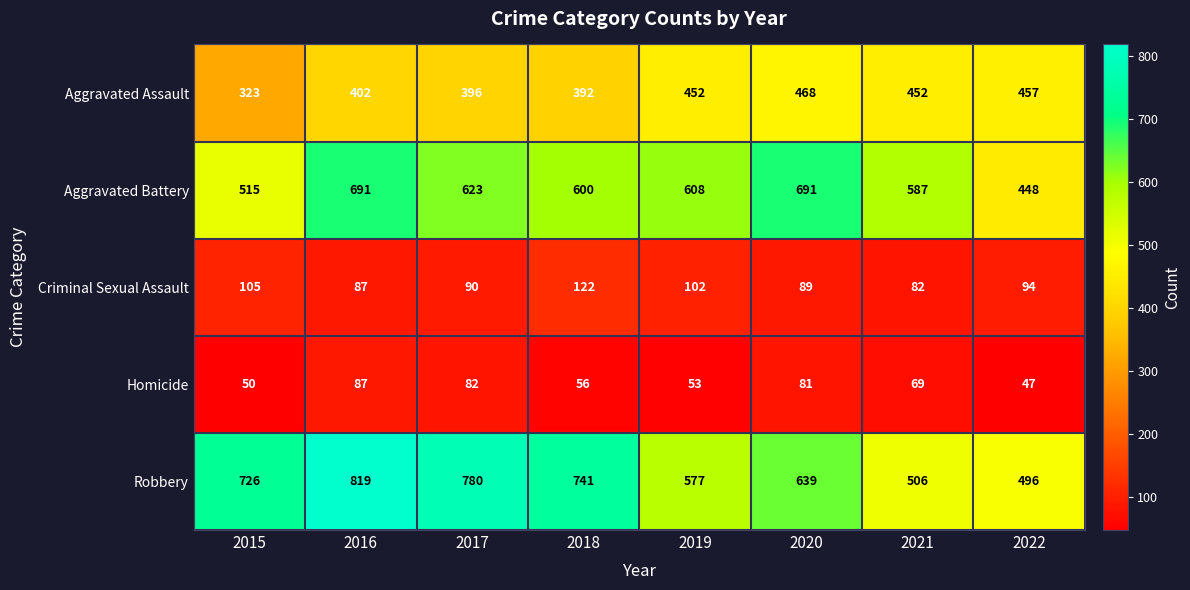

True or false: Aggravated Battery has a value of 587 at 2021.

True